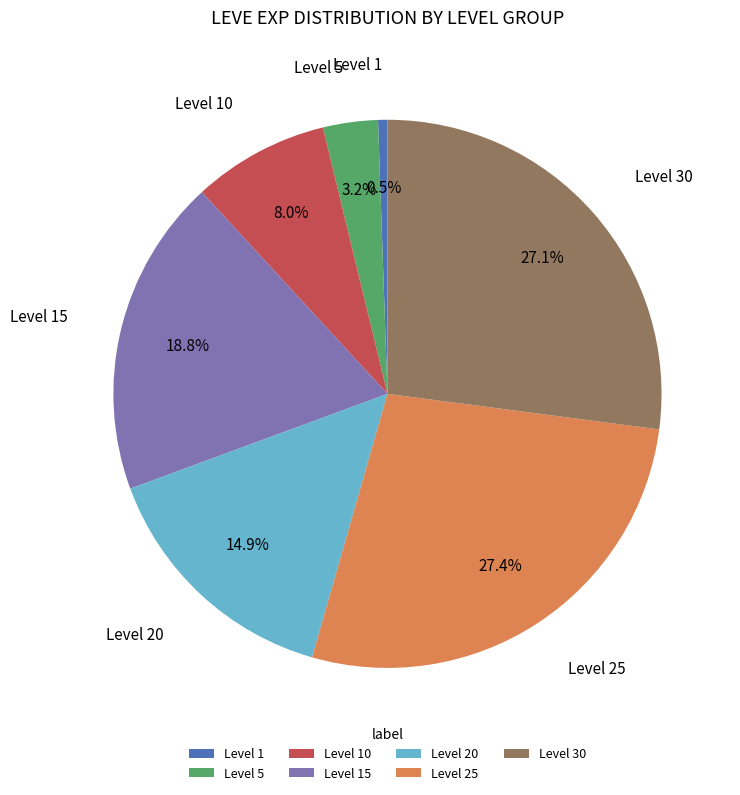

Which category has the smallest portion of the pie?

Level 1